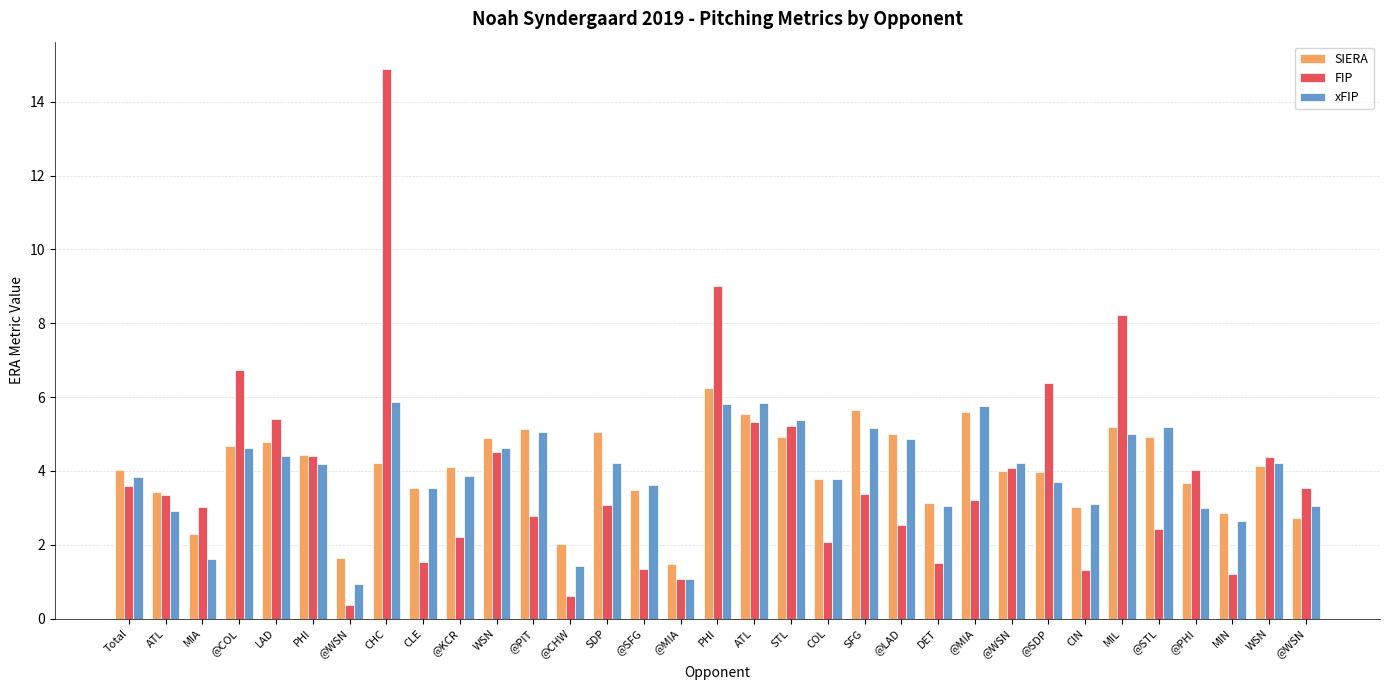

Reading right to left, extract all data points from this chart.

SIERA: 2.7	4.1	2.9	3.7	4.9	5.2	3.0	4.0	4.0	5.6	3.1	5.0	5.7	3.8	4.9	5.5	6.3	1.5	3.5	5.1	2.0	5.1	4.9	4.1	3.5	4.2	1.6	4.4	4.8	4.7	2.3	3.4	4.0
FIP: 3.5	4.4	1.2	4.0	2.4	8.2	1.3	6.4	4.1	3.2	1.5	2.5	3.4	2.1	5.2	5.3	9.0	1.1	1.4	3.1	0.6	2.8	4.5	2.2	1.5	14.9	0.4	4.4	5.4	6.7	3.0	3.4	3.6
xFIP: 3.0	4.2	2.6	3.0	5.2	5.0	3.1	3.7	4.2	5.8	3.0	4.9	5.2	3.8	5.4	5.8	5.8	1.1	3.6	4.2	1.4	5.1	4.6	3.9	3.5	5.9	0.9	4.2	4.4	4.6	1.6	2.9	3.8